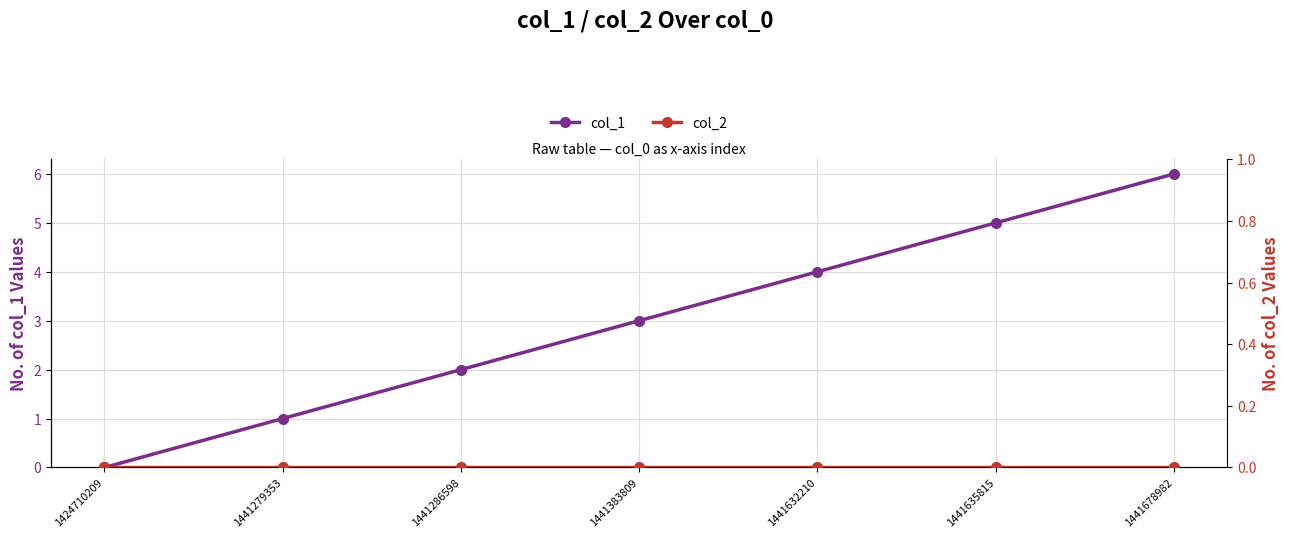

Is it true that col_2 equals 0 at 1441635815?

True